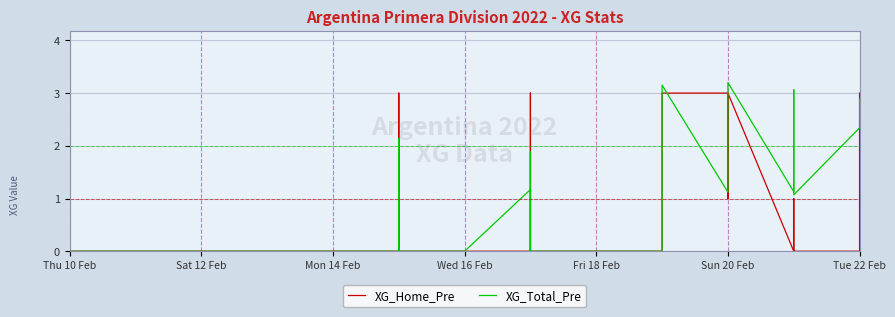

Is this an area chart (filled region under the line)?

No